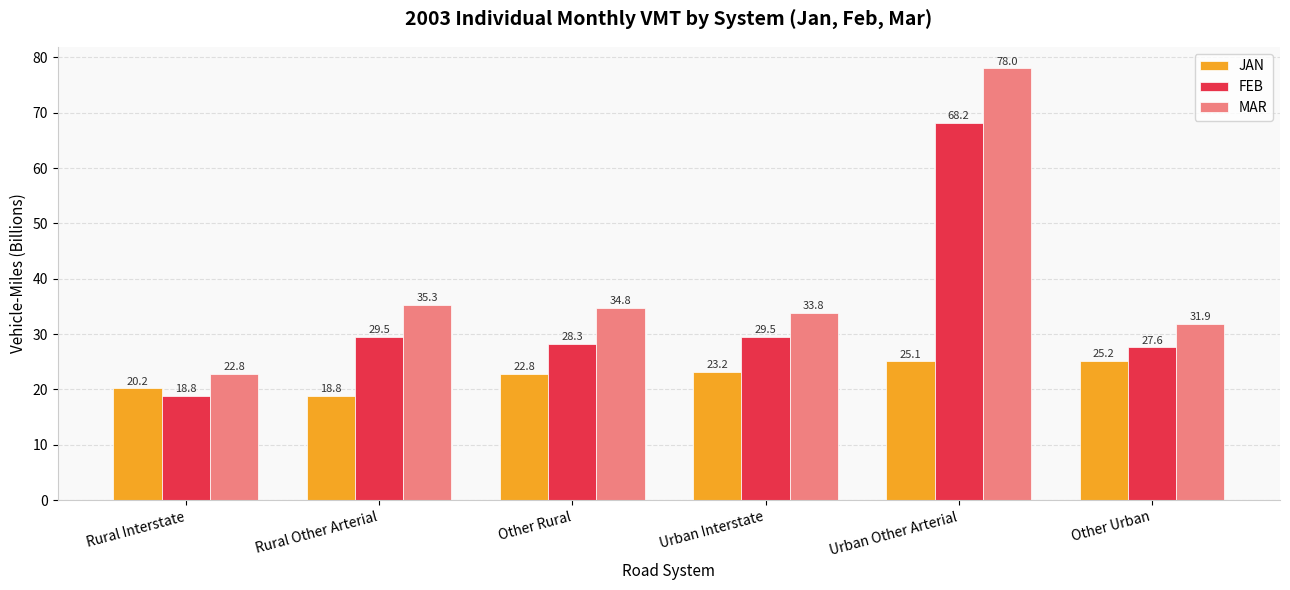

Between Rural Interstate and Other Rural, which series saw the biggest shift?

MAR